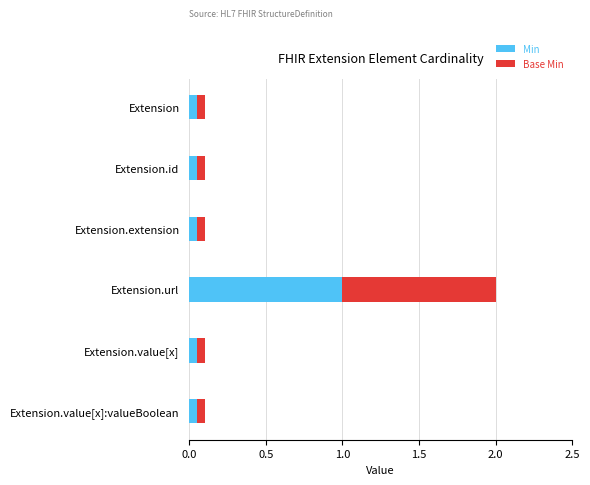

Read the Min value at Extension.url.

1.0